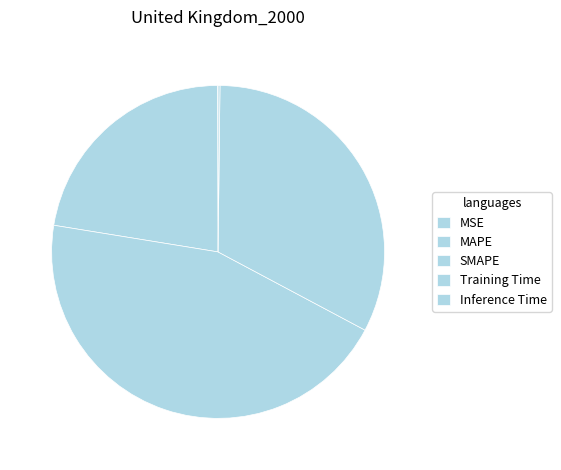

Count the number of slices in the pie.

5